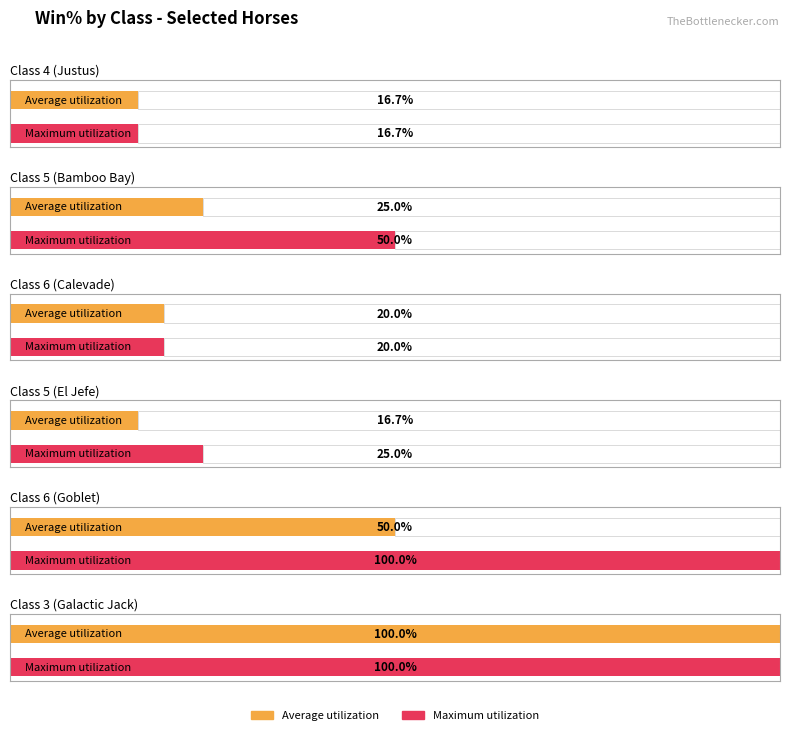

What are all the series names shown in the legend?

Average utilization, Maximum utilization